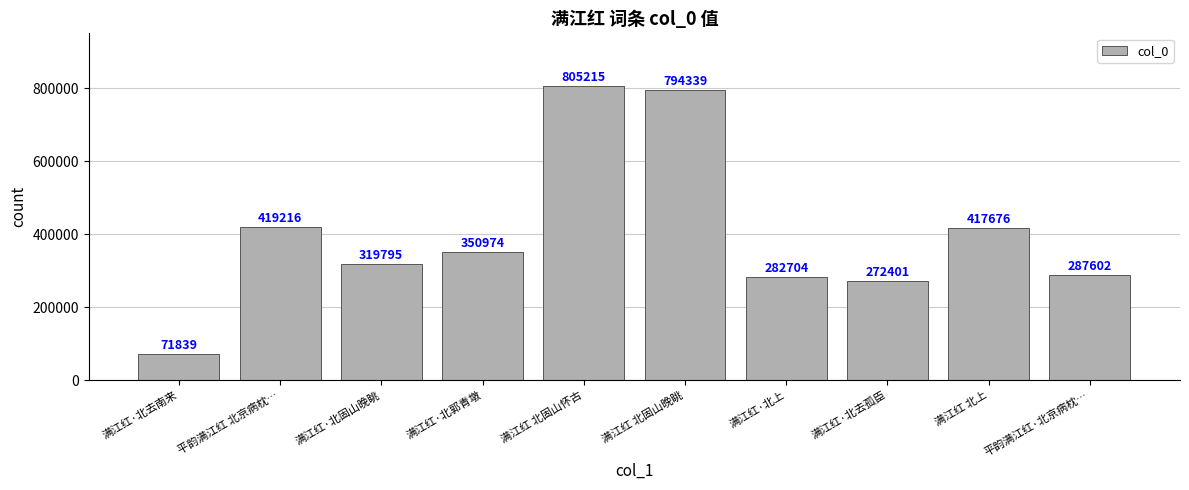

Does the chart contain stacked bars?

No